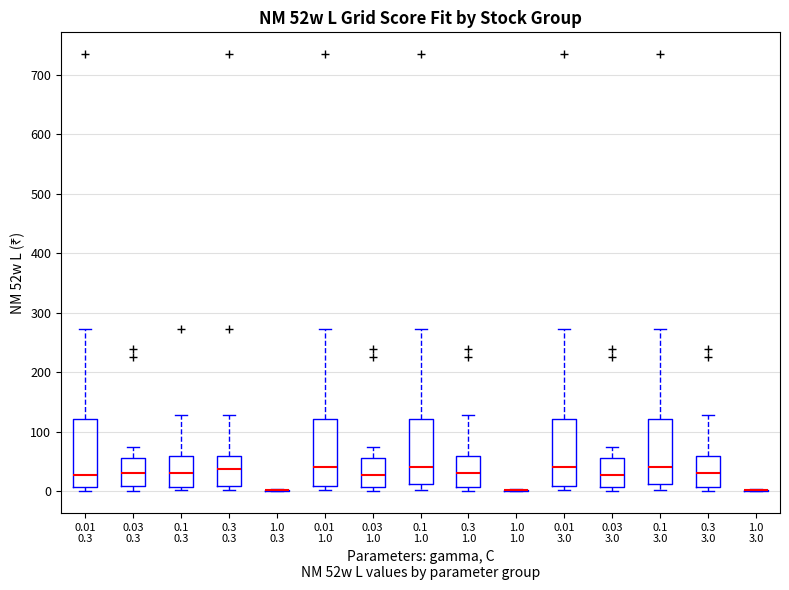

Where is the lower edge of the box for 0.1 3.0 on the y-axis? The values are not printed on the chart, so give them approximately, as read against the axis.

10